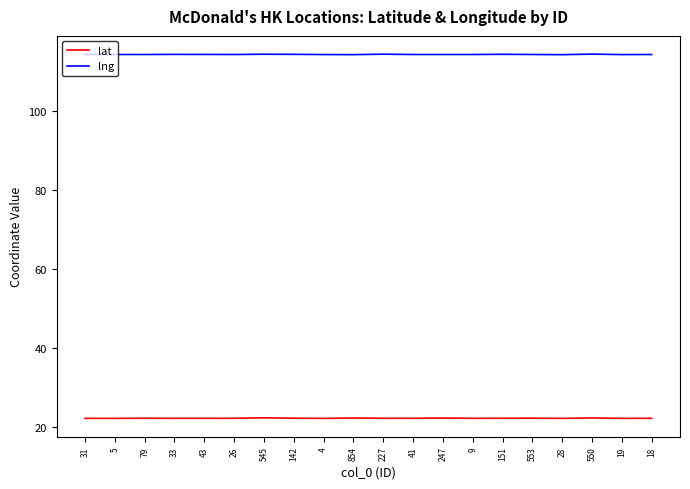

What are all the series names shown in the legend?

lat, lng